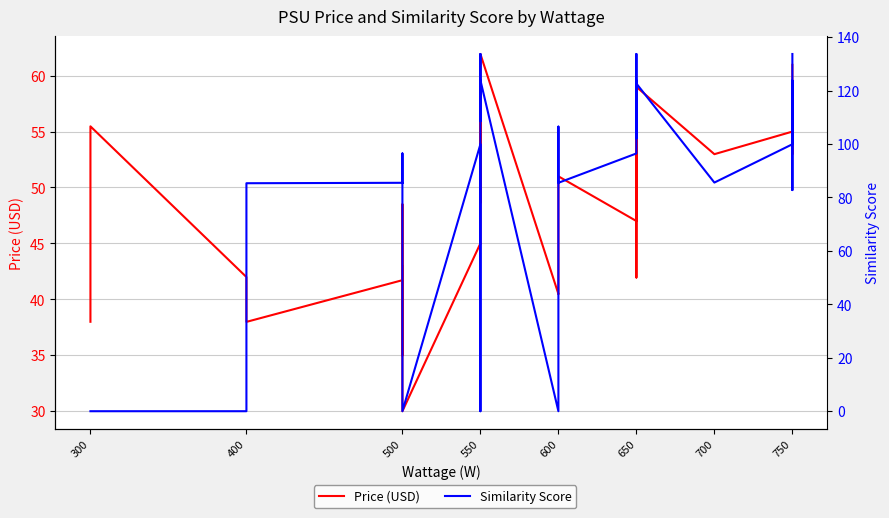

At how many categories does at least one series exceed 108?

15